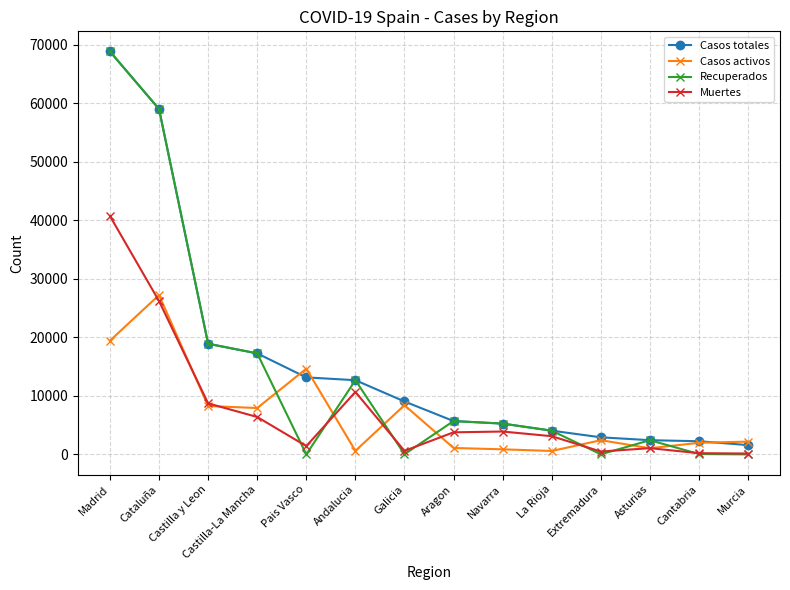

What is the greatest value displayed?

68852